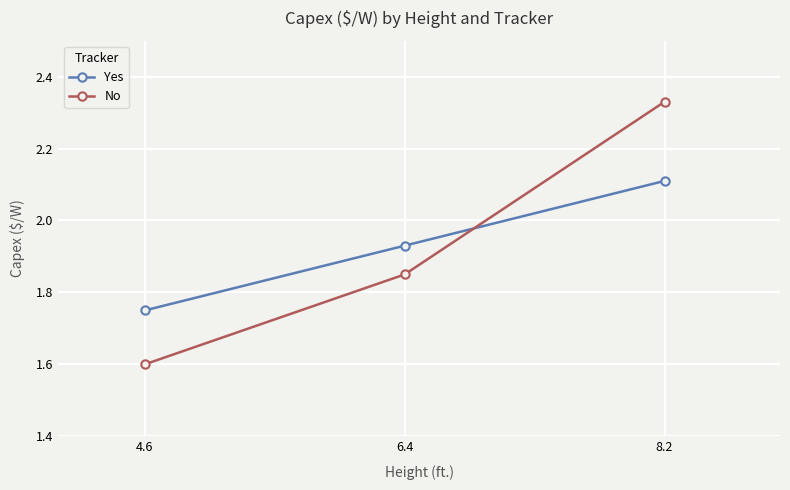

Where is No nearest to the value 1?

4.6